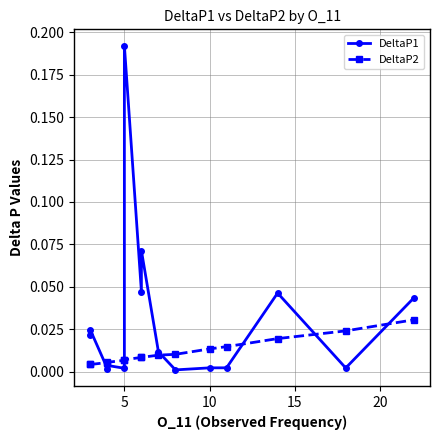

Is this an area chart (filled region under the line)?

No